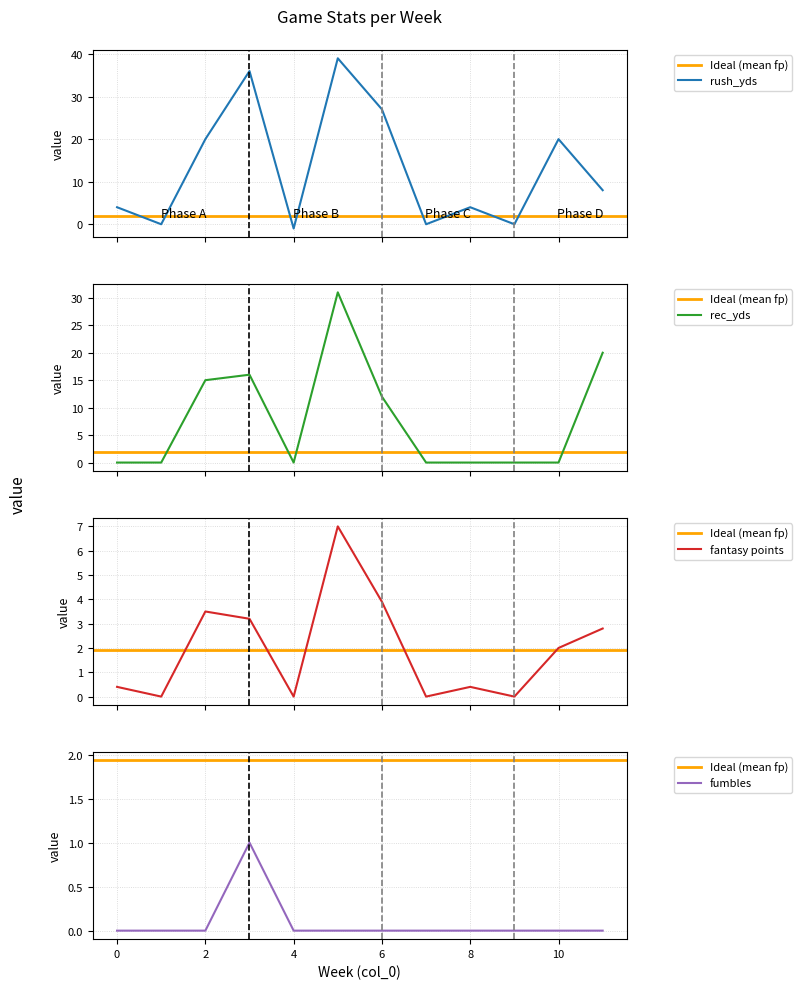

How many data points in rec_yds are above 0?

5